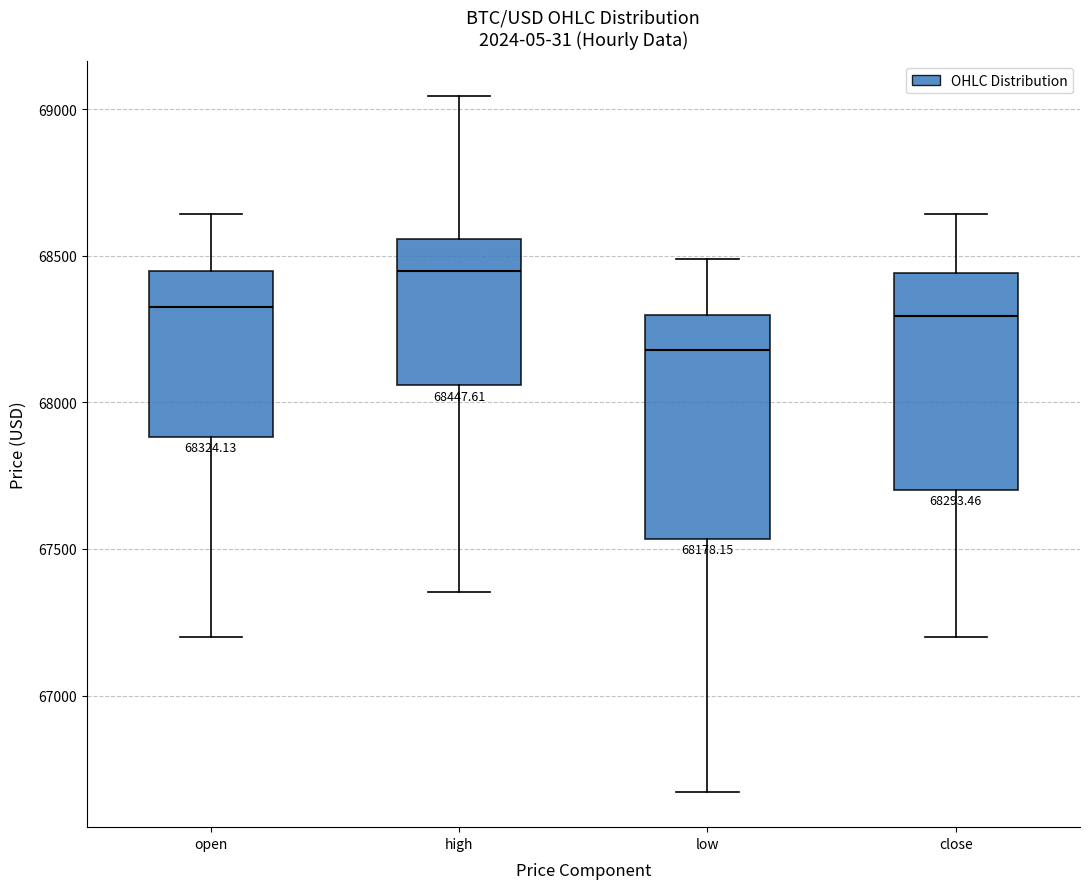

Which box's median line is the highest?

high